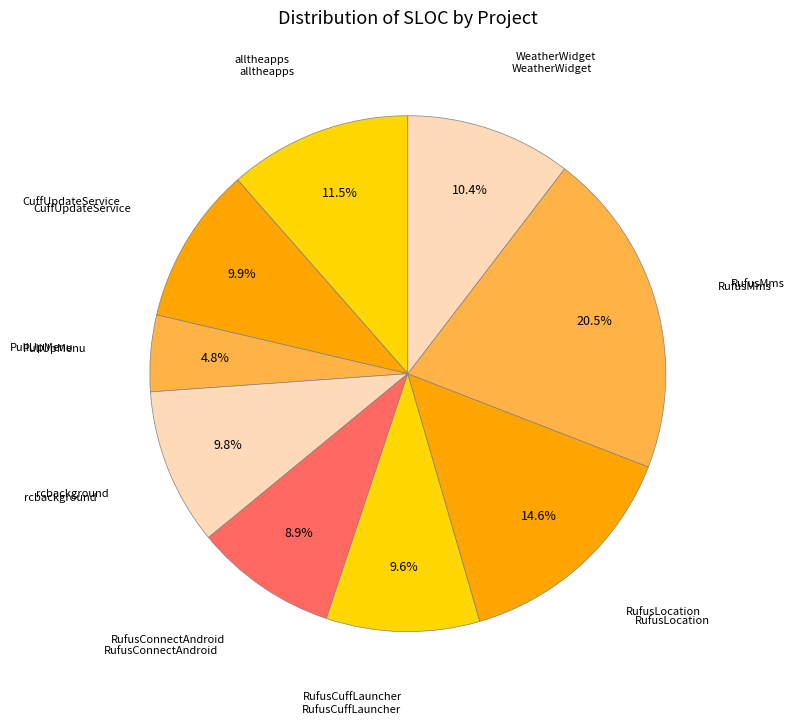

How many segments does this pie chart have?

9